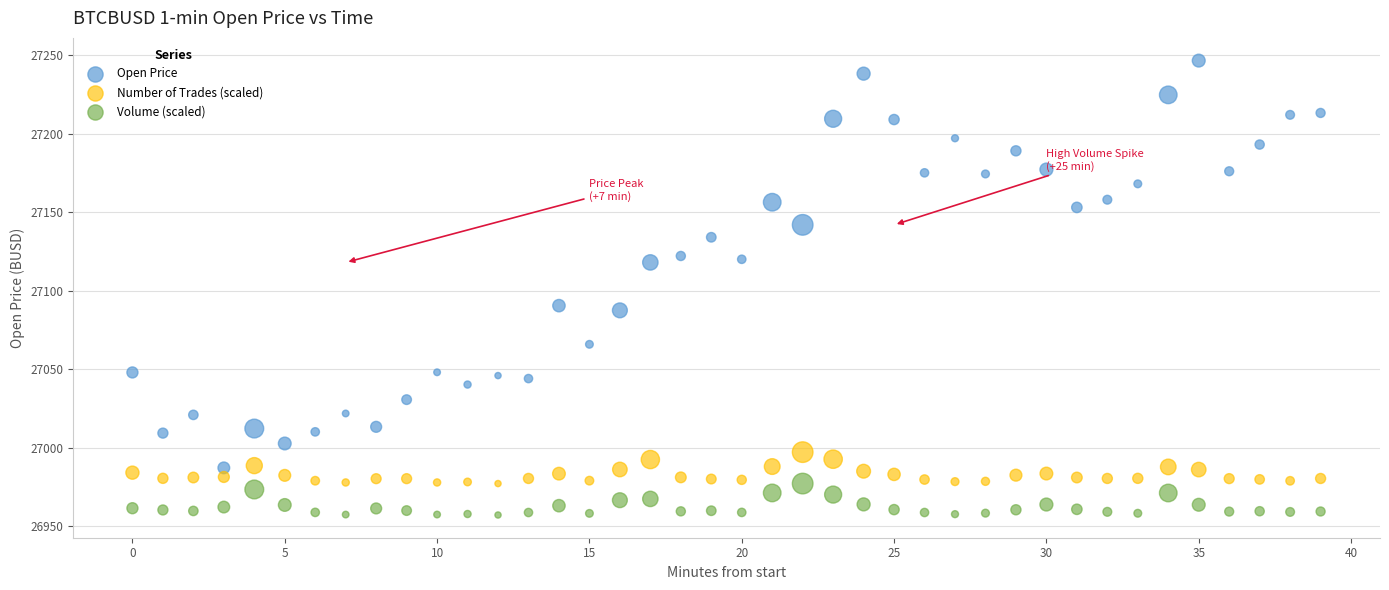

What are all the series names shown in the legend?

Open Price, Number of Trades (scaled), Volume (scaled)